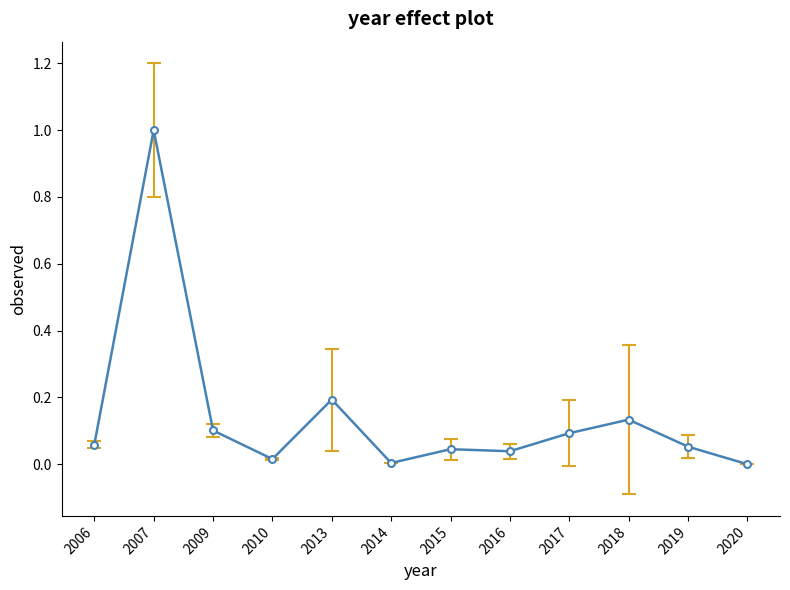

What is the change in value from 2009 to 2014?

-0.1